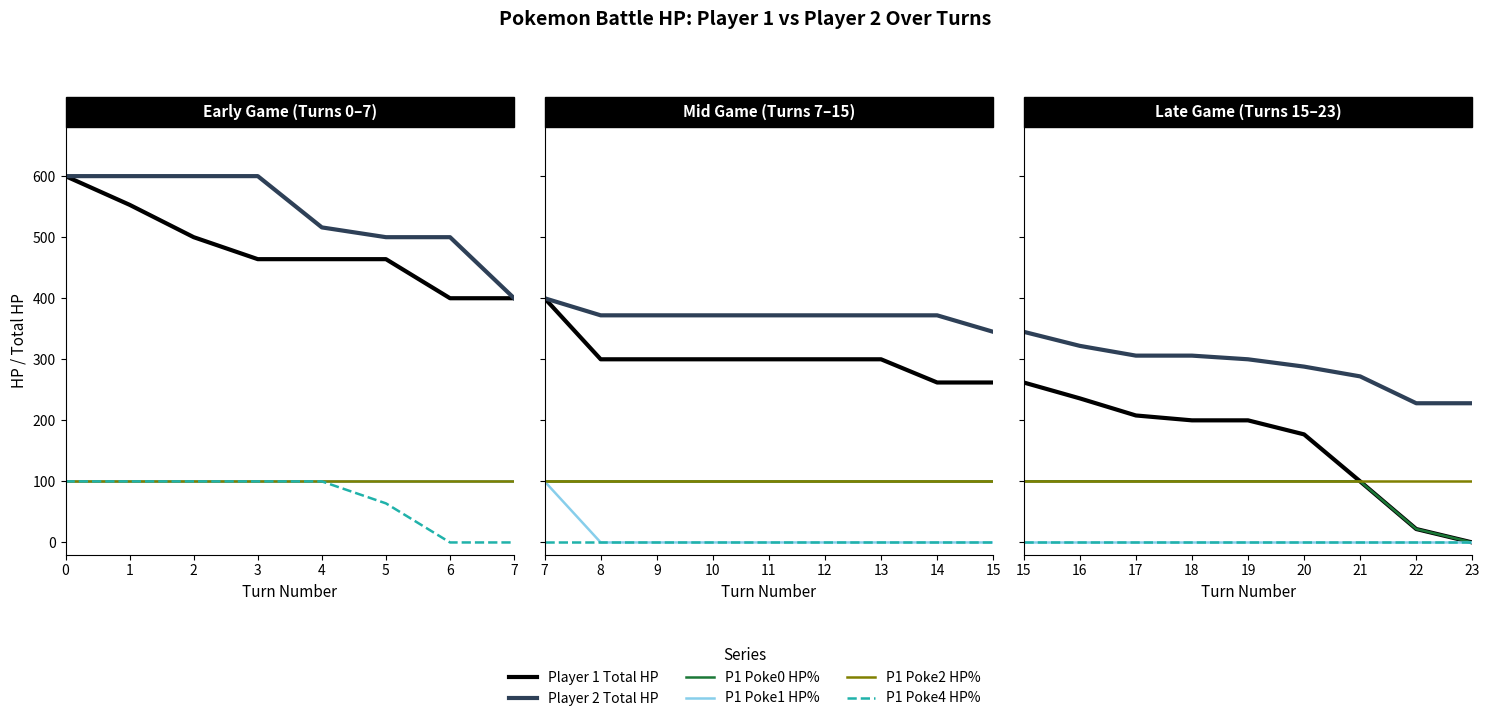

What is the value of the P1 Poke2 HP% point at the 2nd from the left?

100